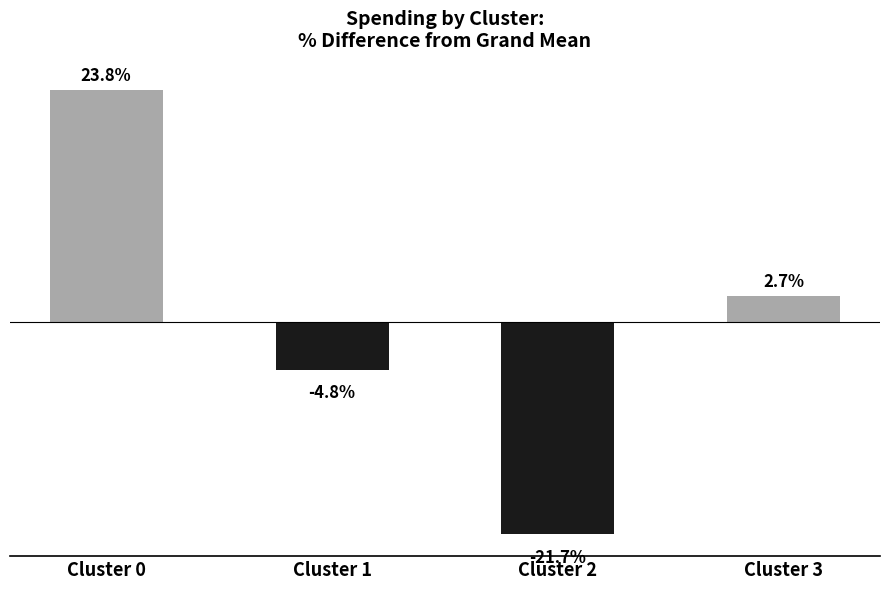

Which category has the highest value across all series?

Cluster 0